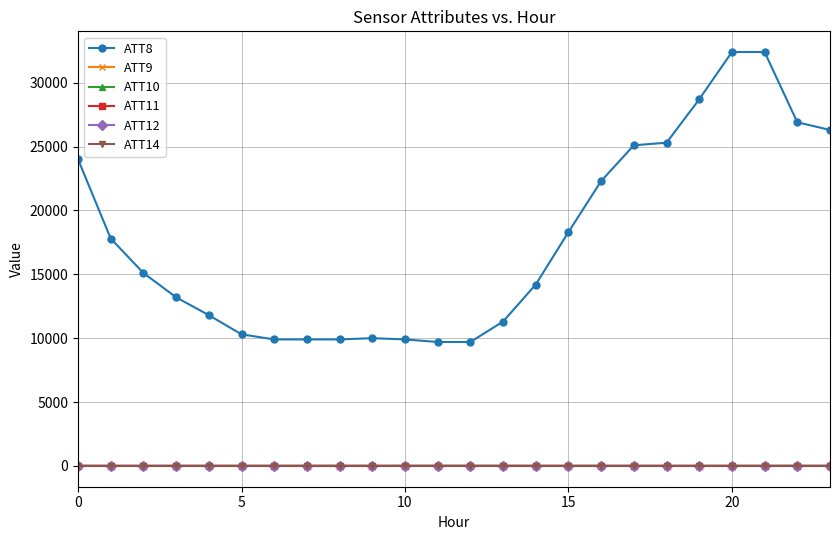

What is the difference between the second highest and minimum values in the ATT12 series?

5.8